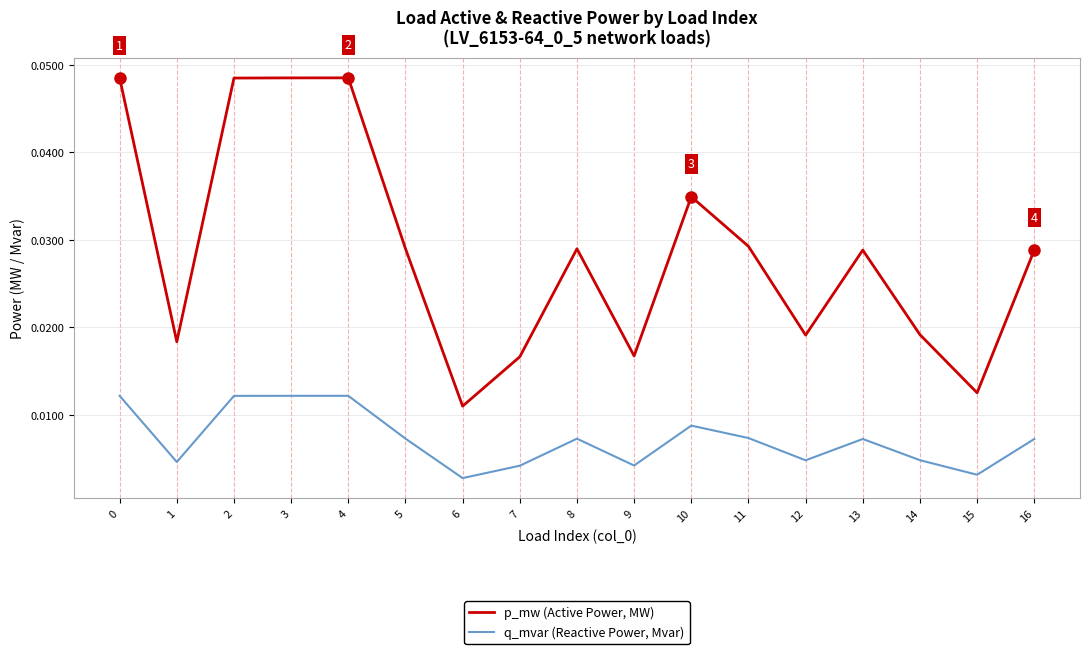

Rank the series by their average value, from lowest to highest.

q_mvar (Reactive Power, Mvar), p_mw (Active Power, MW)